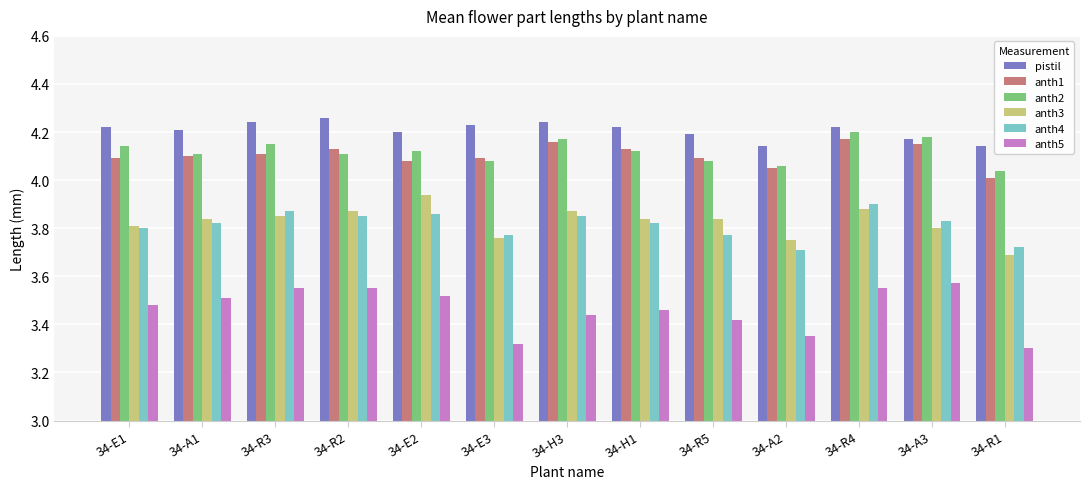

At which label does anth2 reach its peak?

34-R4